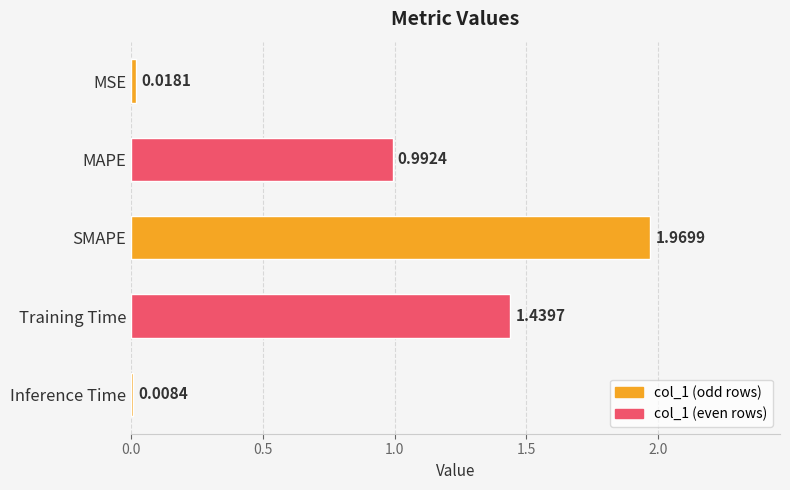

Rank the categories by value from lowest to highest.

Inference Time, MSE, MAPE, Training Time, SMAPE